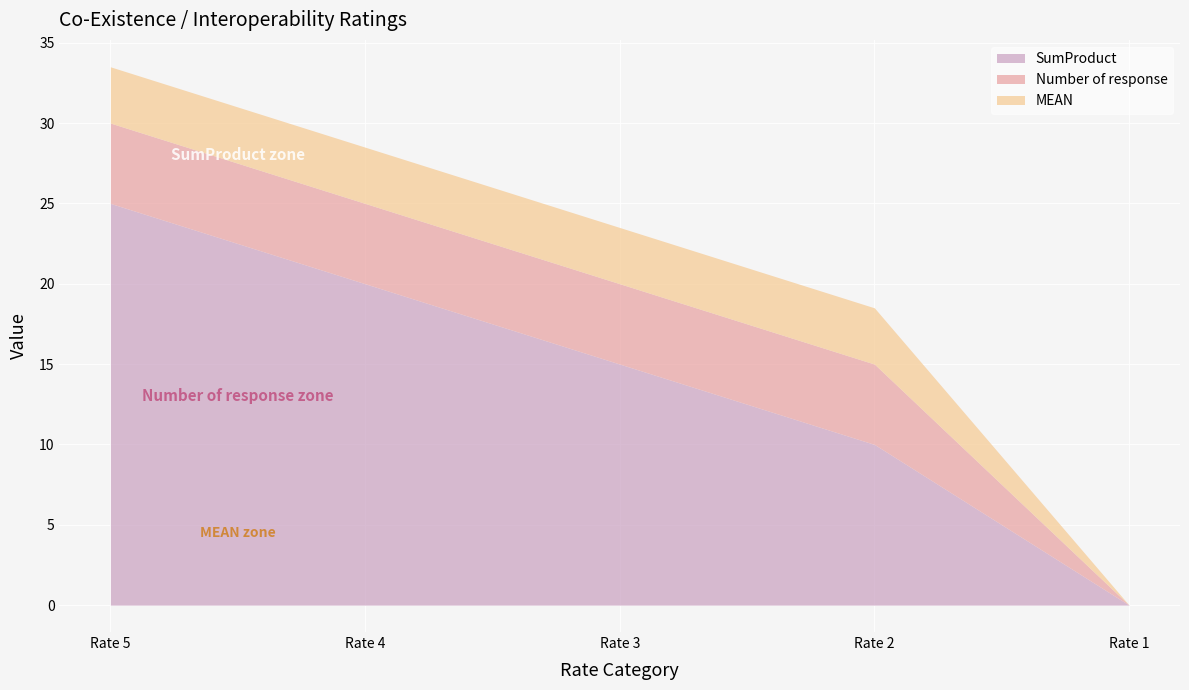

True or false: MEAN and SumProduct intersect in this chart.

False